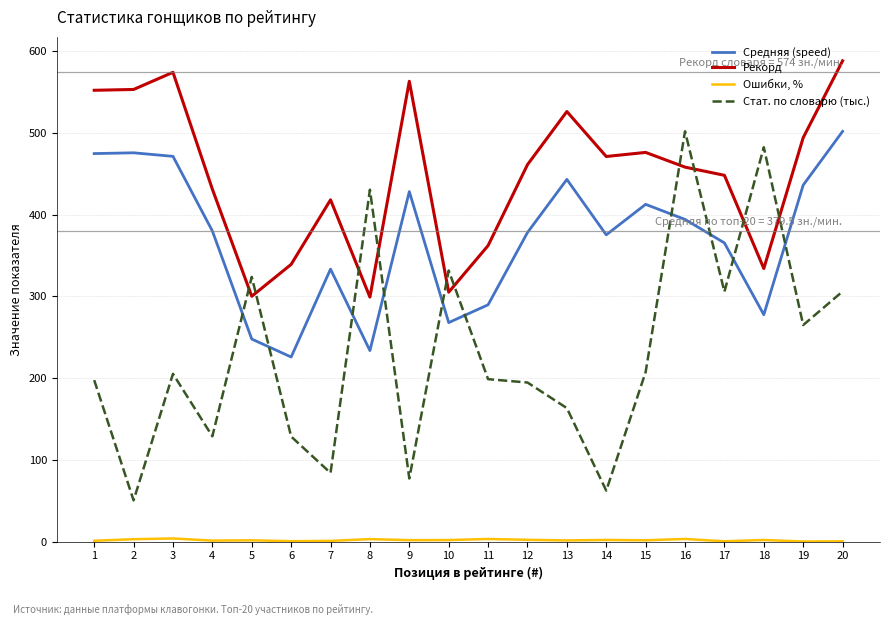

How many times do Средняя (speed) and Стат. по словарю (тыс.) cross each other?

10